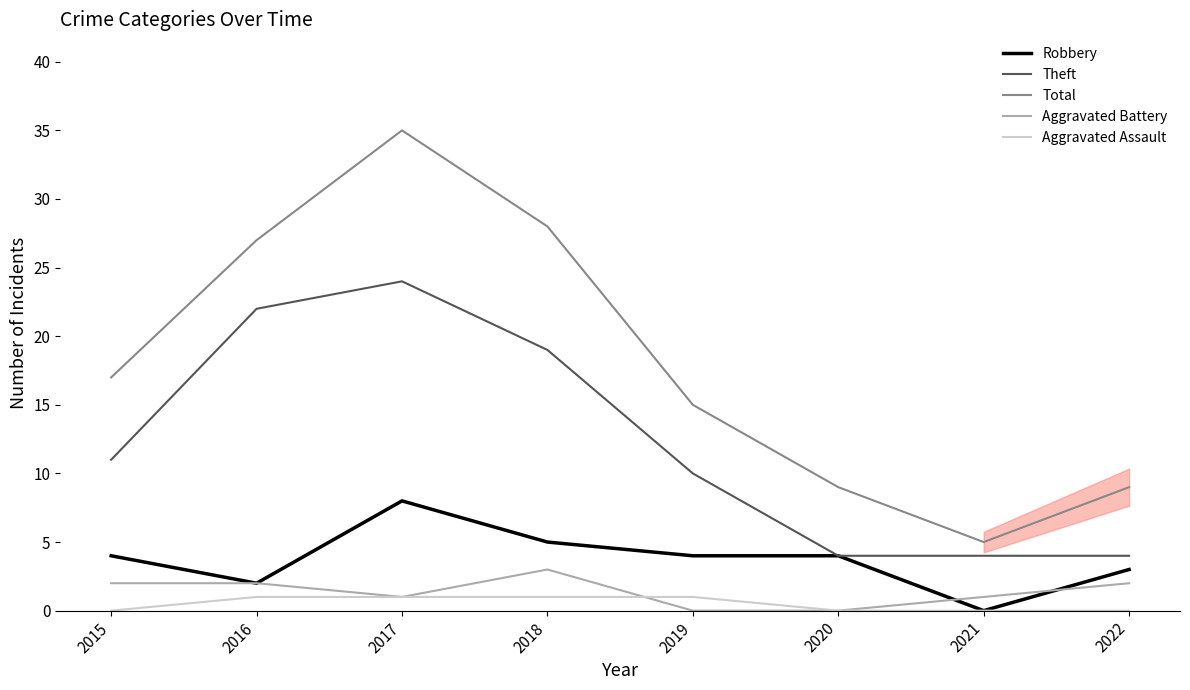

Which category has the highest value across all series?

2017